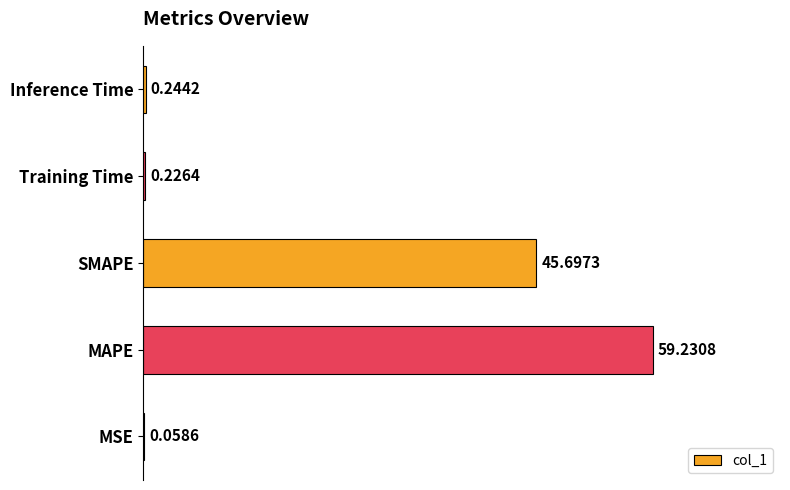

Which category has the highest value across all series?

MAPE